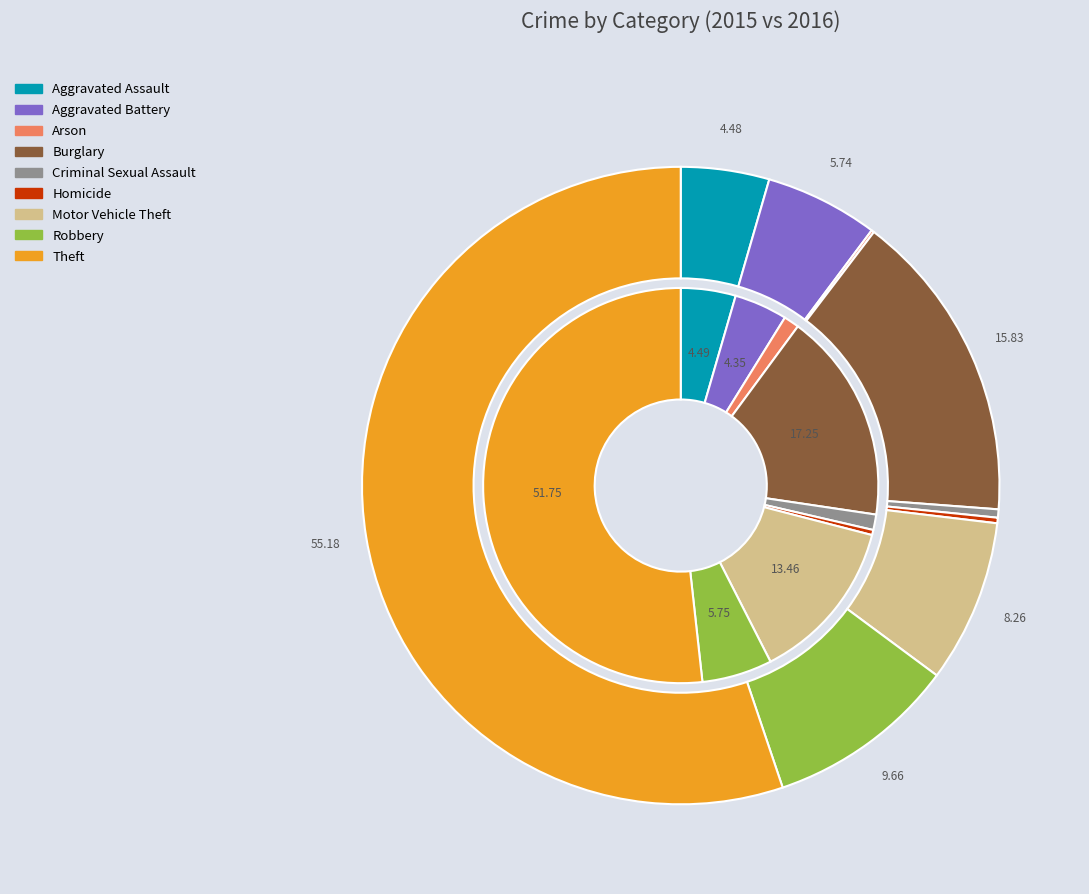

Between values_2016 and values_2015, which is larger?

values_2015